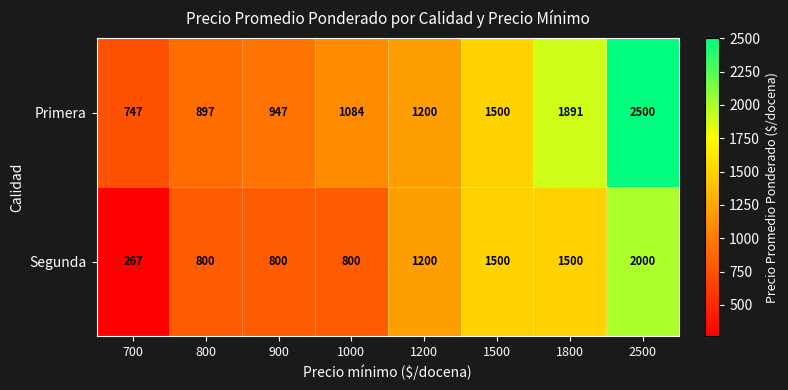

Reading left to right, transcribe all the data shown in this chart.

Primera: 747	897	947	1084	1200	1500	1891	2500
Segunda: 267	800	800	800	1200	1500	1500	2000